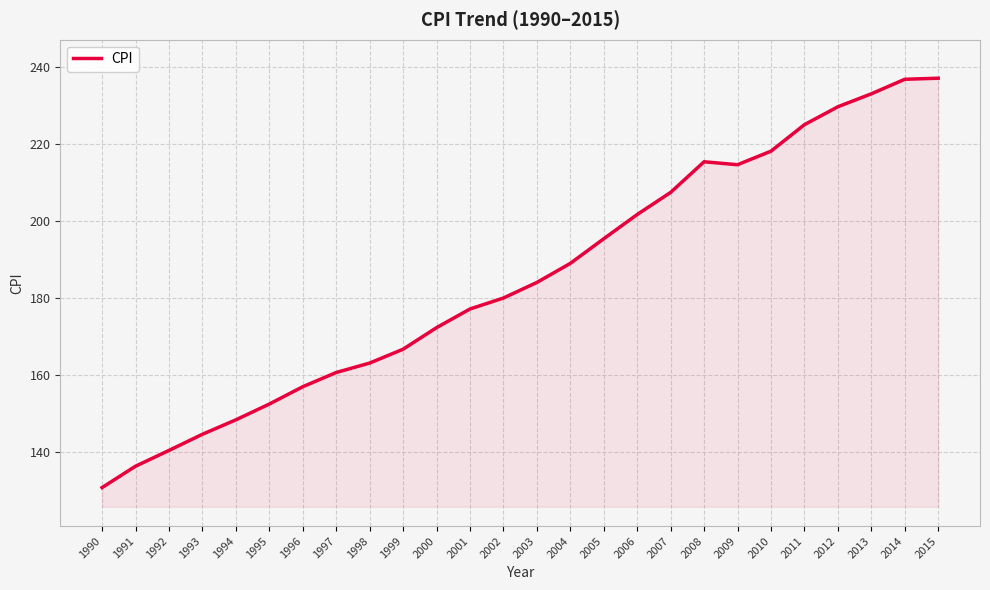

What is the change in value from 2004 to 2014?

+47.8